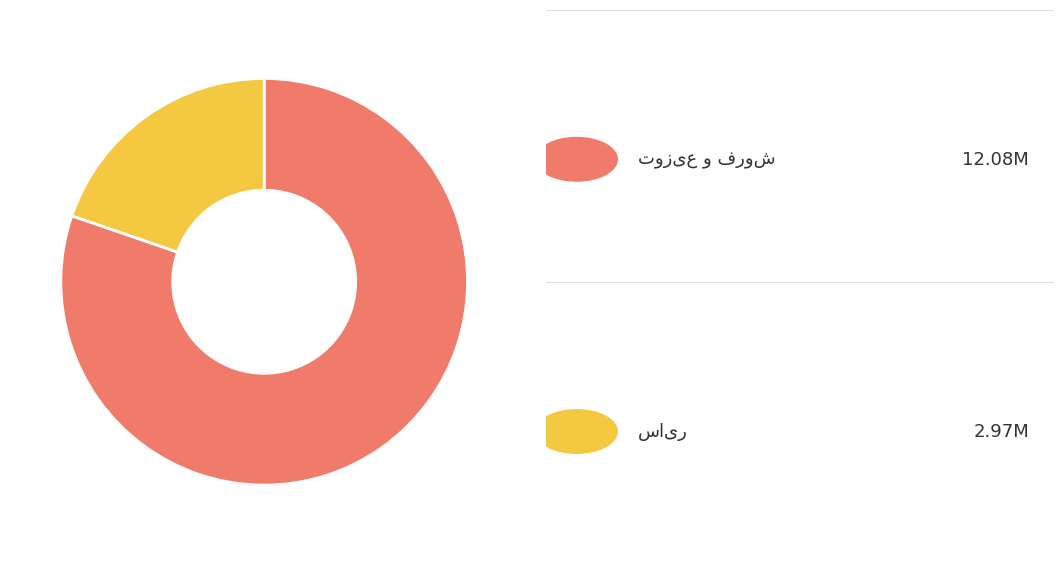

Is there a majority slice in this chart?

Yes